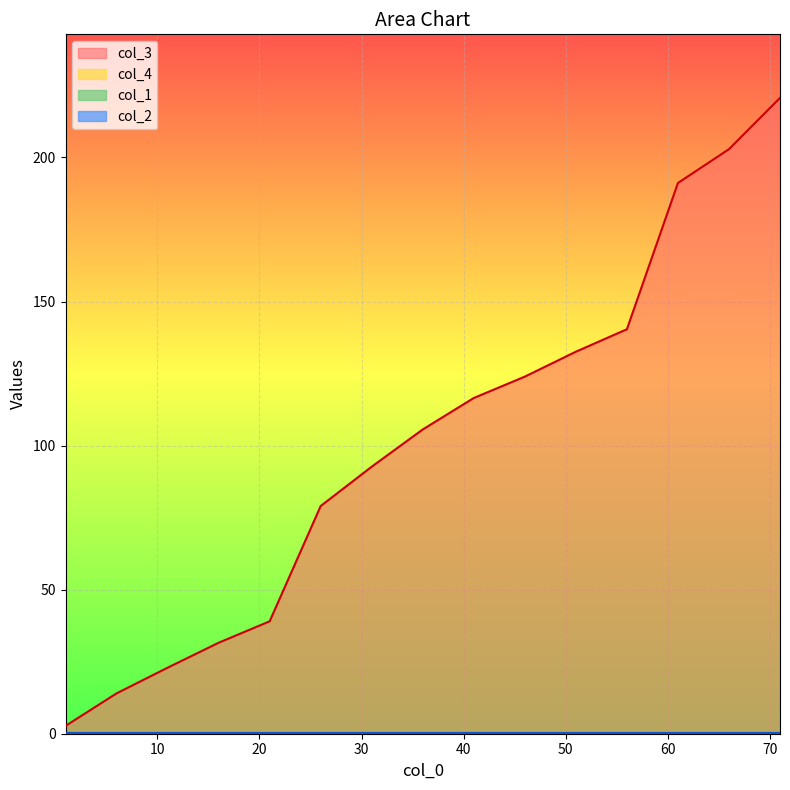

Which series has the widest spread of values?

col_3